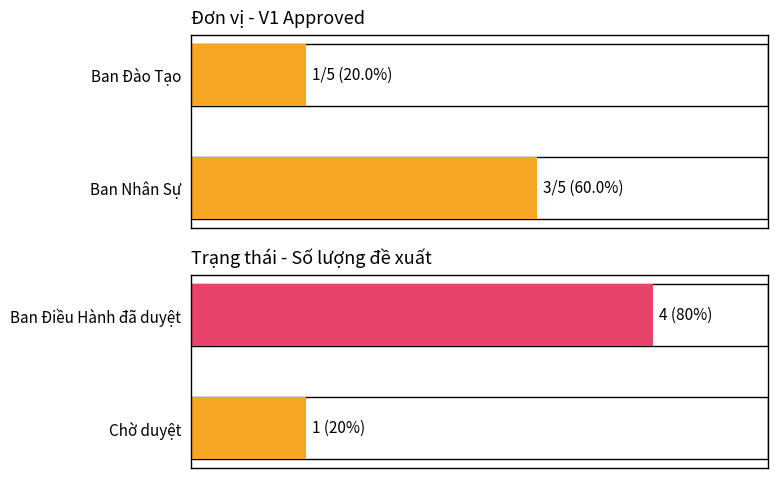

Reading left to right, what are all the values shown in this chart?

V1 = True: 20	60
Trạng thái: 20	80